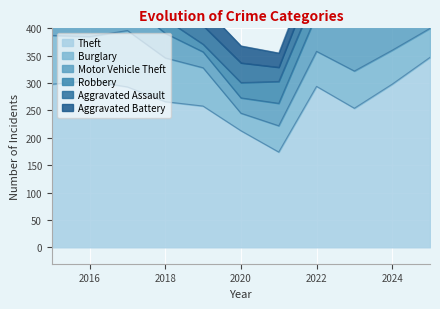

What are all the series names shown in the legend?

Theft, Burglary, Motor Vehicle Theft, Robbery, Aggravated Assault, Aggravated Battery